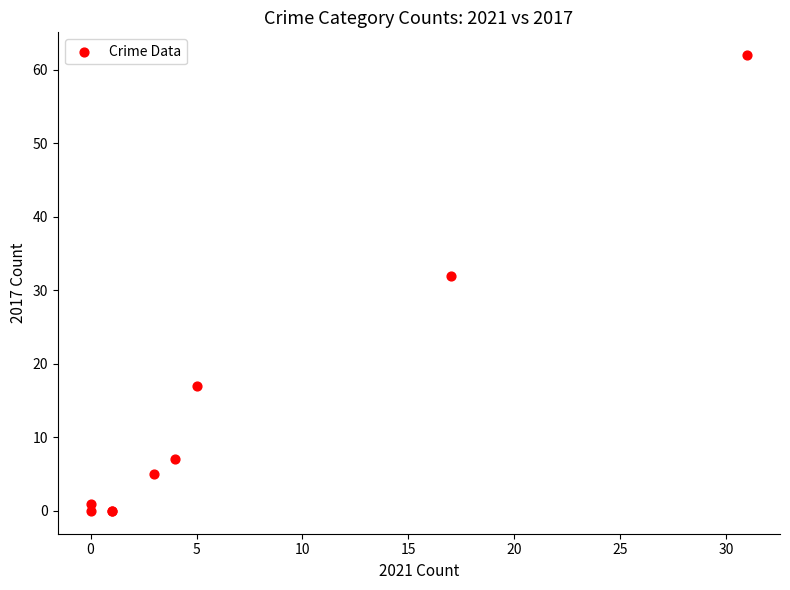

What Y value in the scatter plot is closest to 31?

32